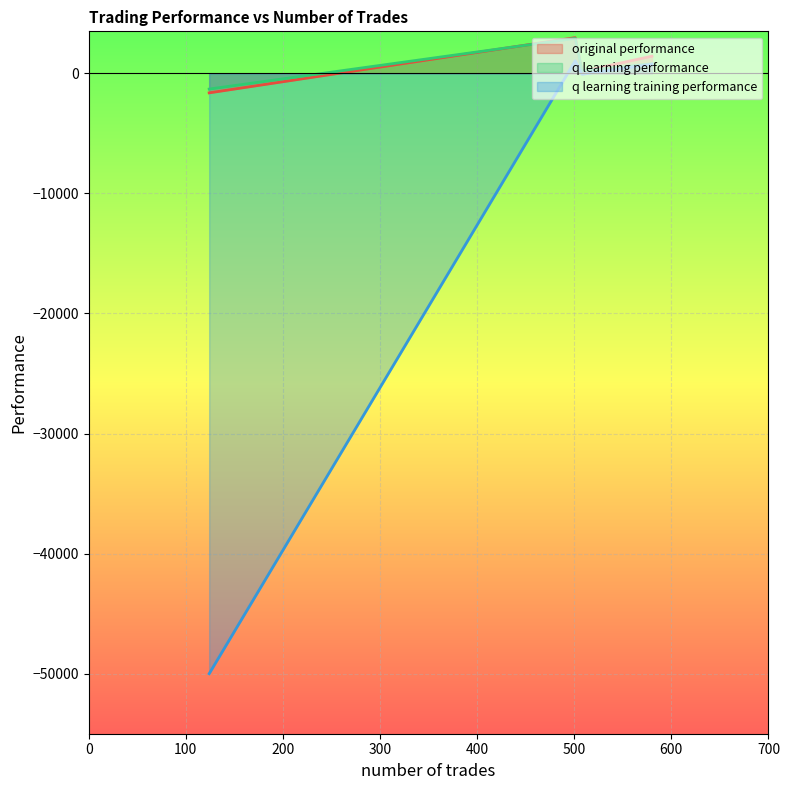

True or false: q learning performance and q learning training performance intersect in this chart.

False